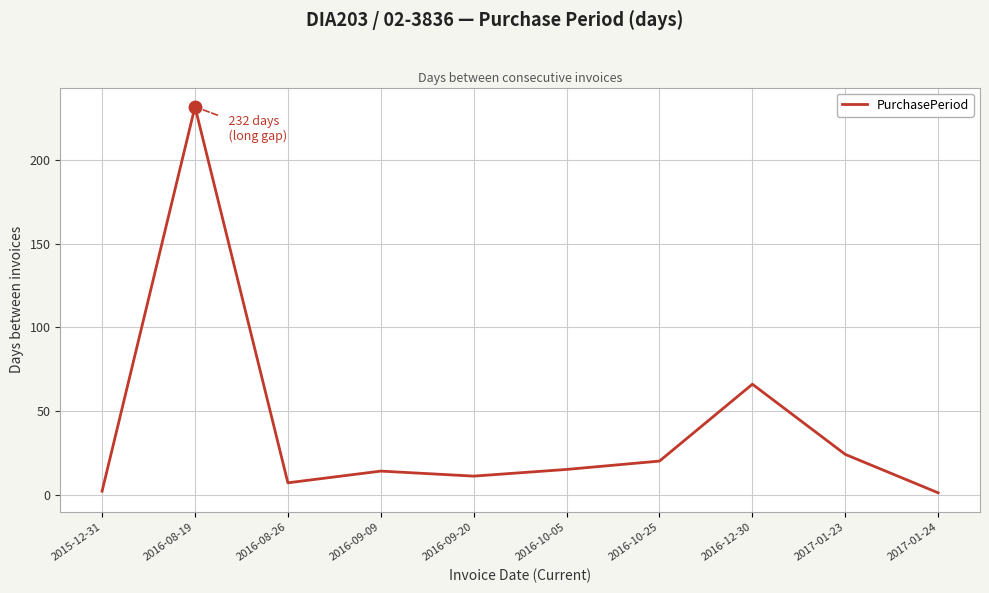

What is the change in value from 2016-08-26 to 2016-09-09?

+7